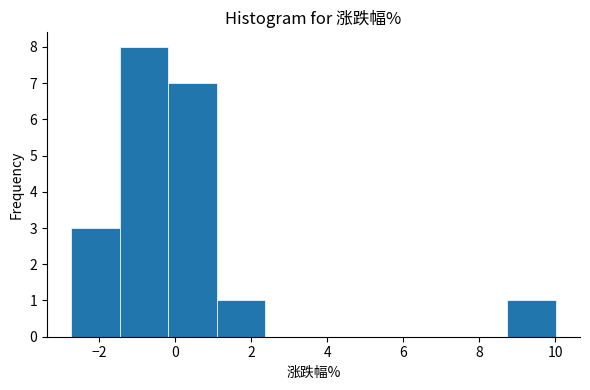

Reading left to right, list every bar in this chart as the range it spans on the x-axis followed by its height. Neither the bar edges nor the heights are printed on the chart, so give them approximately, as read against the axes.

-2.8 to -1.4: 3
-1.4 to -0.2: 8
-0.2 to 1.0: 7
1.0 to 2.4: 1
2.4 to 3.6: 0
3.6 to 5.0: 0
5.0 to 6.2: 0
6.2 to 7.4: 0
7.4 to 8.8: 0
8.8 to 10.0: 1